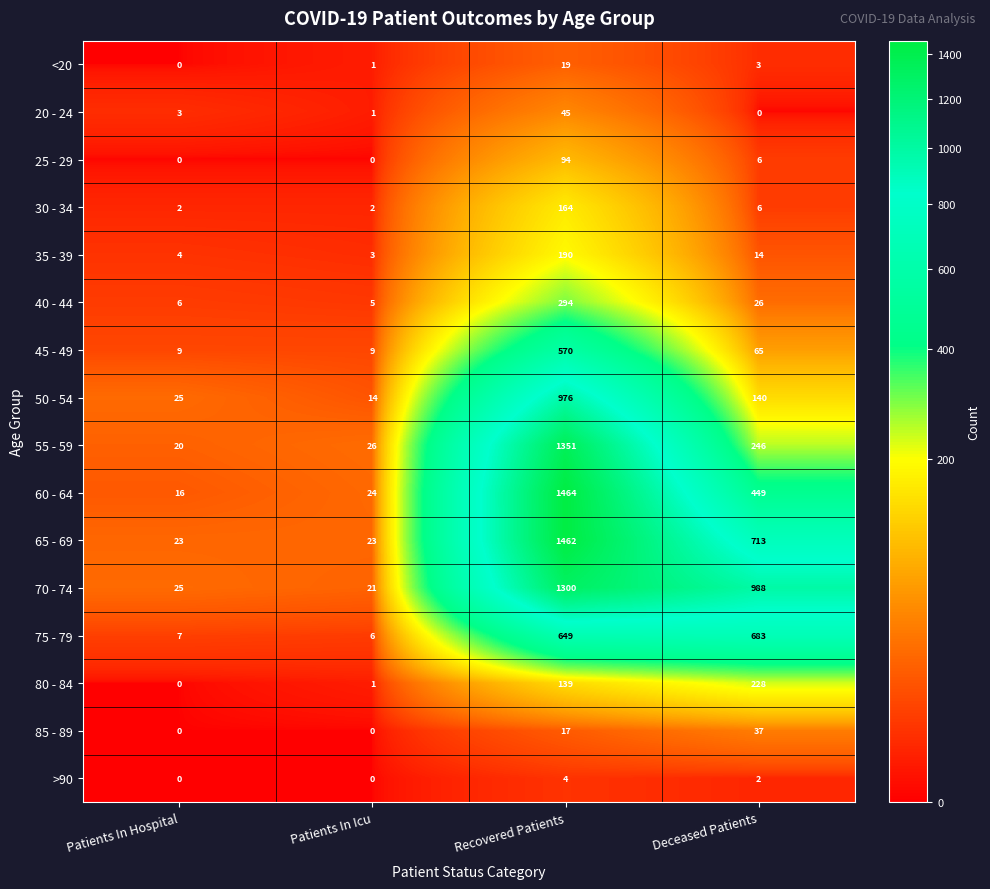

The value of 60 - 64 at Recovered Patients is 1464. True or false?

True